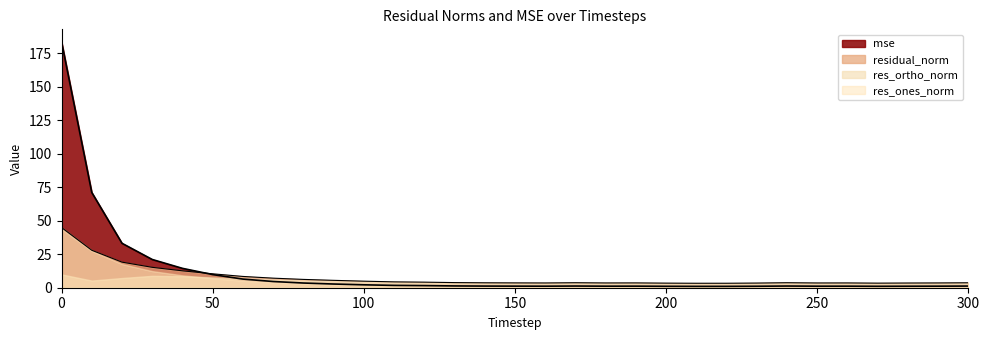

After their last crossing, which series has the higher values: res_ones_norm or mse?

res_ones_norm